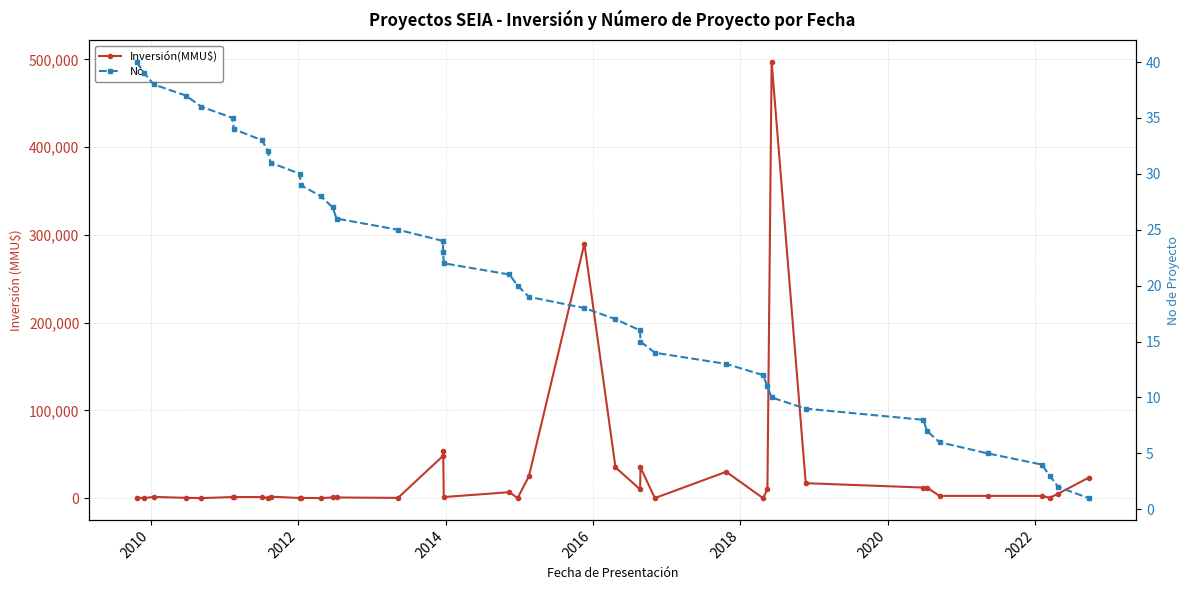

In Inversión(MMU$), how many points are higher than both neighbors (excluding endpoints)?

9